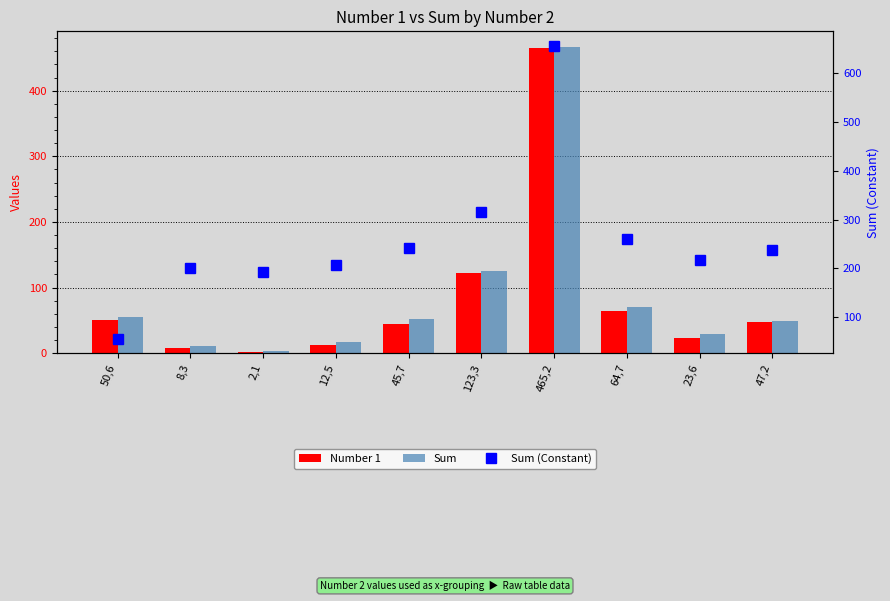

Reading left to right, extract all data points from this chart.

Number 1: 50,6=50	8,3=8	2,1=2	12,5=12	45,7=45	123,3=123	465,2=465	64,7=64	23,6=23	47,2=47
Sum: 50,6=56	8,3=11	2,1=3	12,5=17	45,7=52	123,3=126	465,2=467	64,7=71	23,6=29	47,2=49
Sum (Constant): 50,6=56	8,3=200	2,1=192	12,5=206	45,7=241	123,3=315	465,2=656	64,7=260	23,6=218	47,2=238